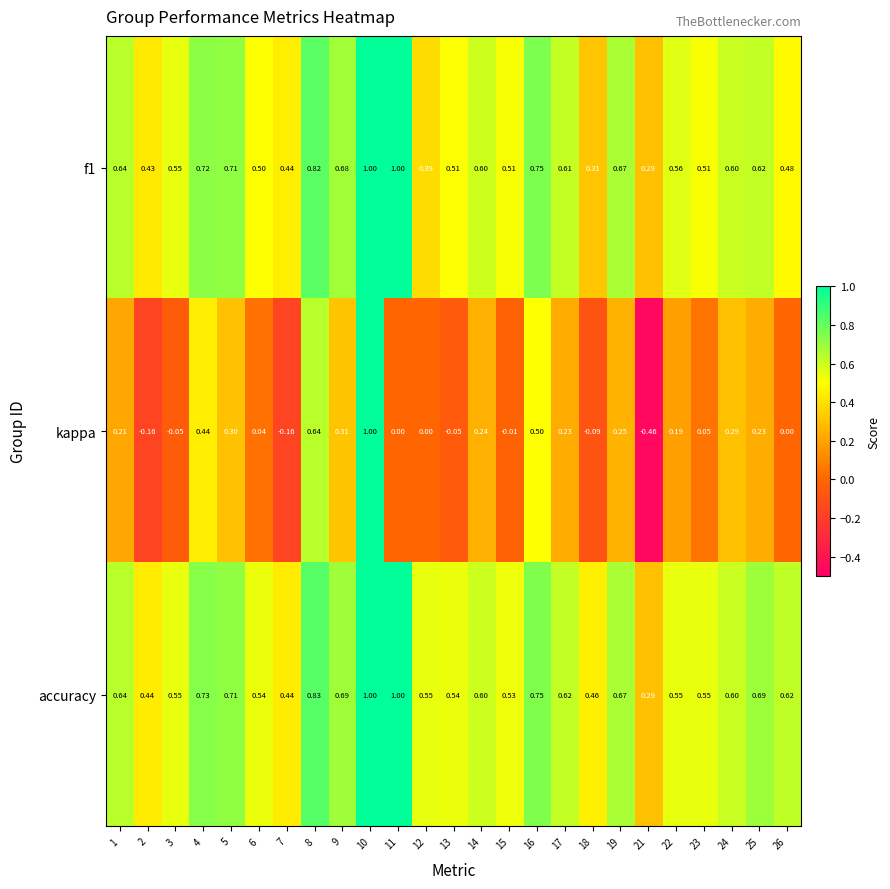

Is the value of f1 at 18 greater than the value of accuracy at 4?

No